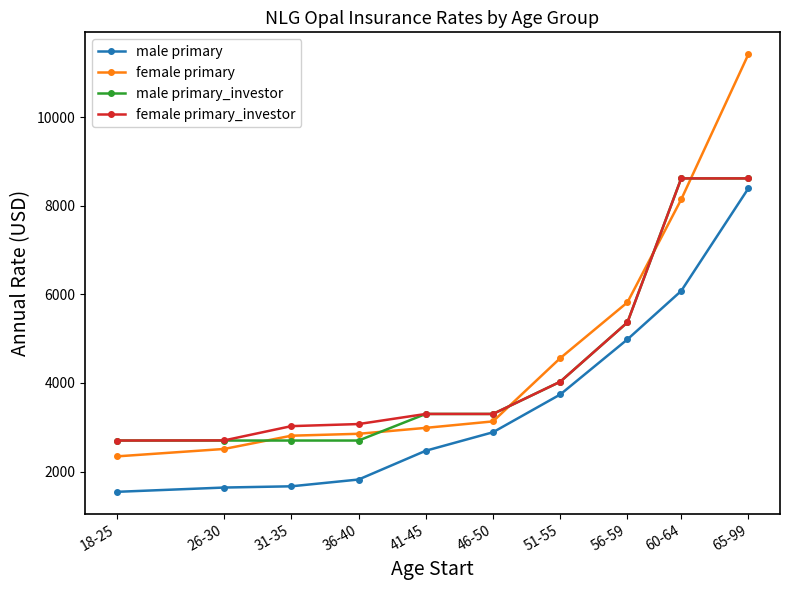

True or false: male primary_investor and male primary intersect in this chart.

False